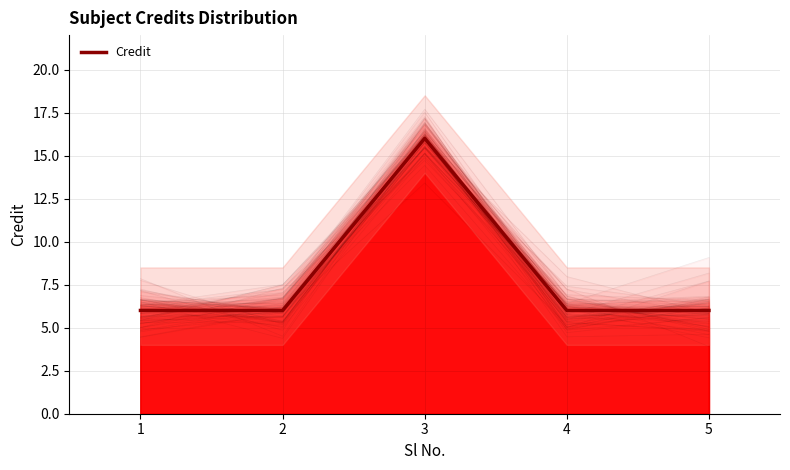

True or false: the data shows 9 at 3.

False